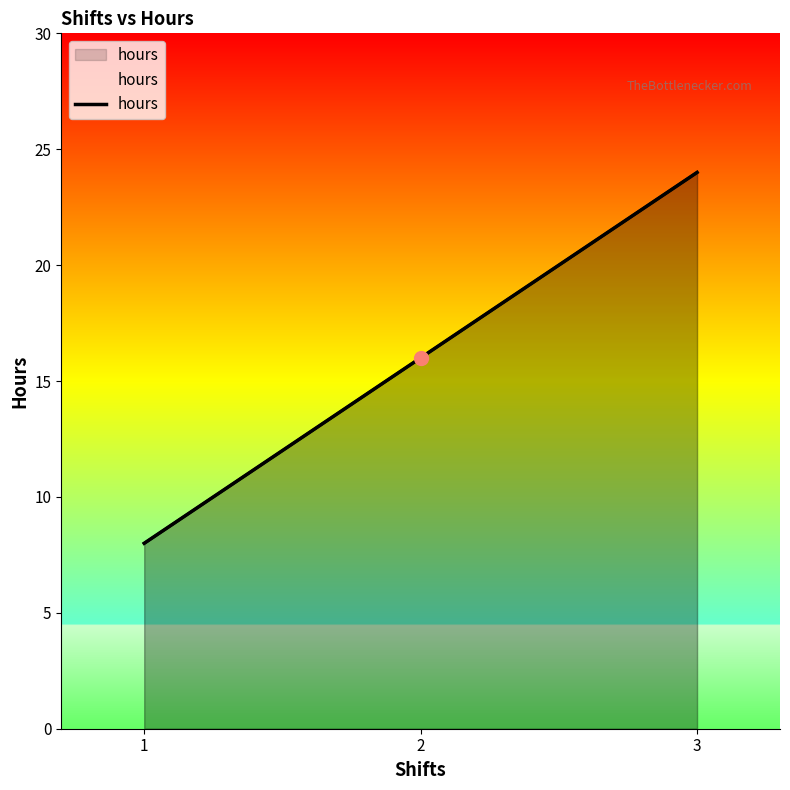

What is the value of the 1st point from the left?

8